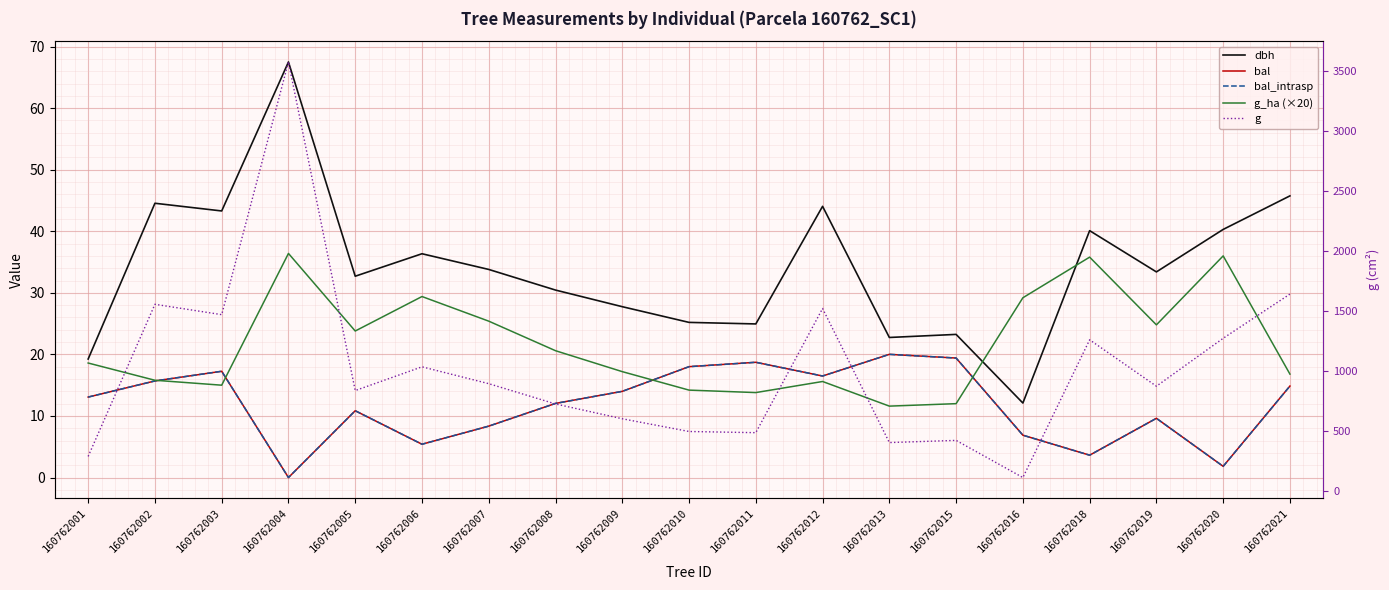

What is the value of the g point at the 8th from the left?

728.2